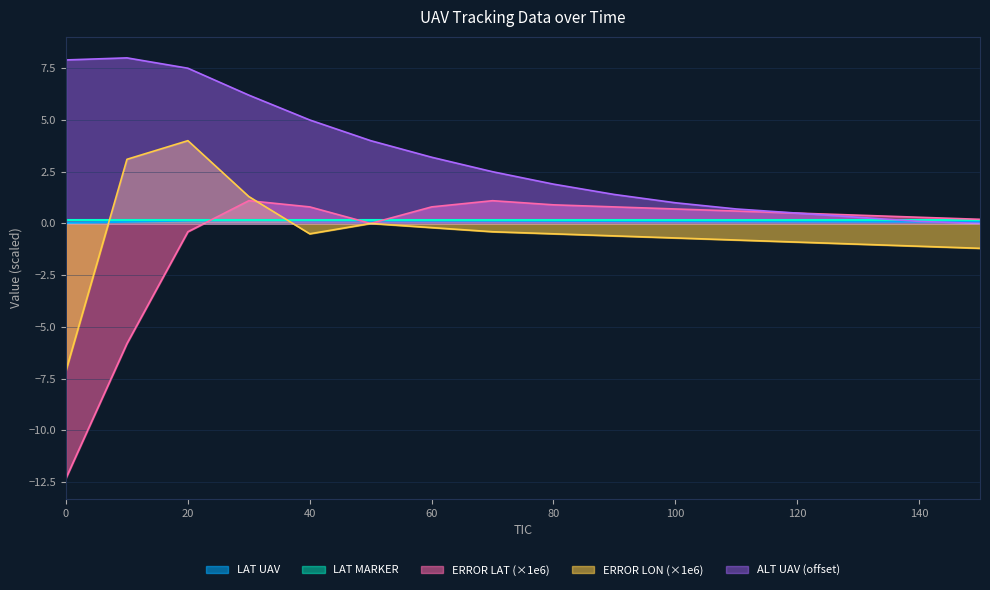

Which series has the widest spread of values?

ERROR LAT (×1e6)